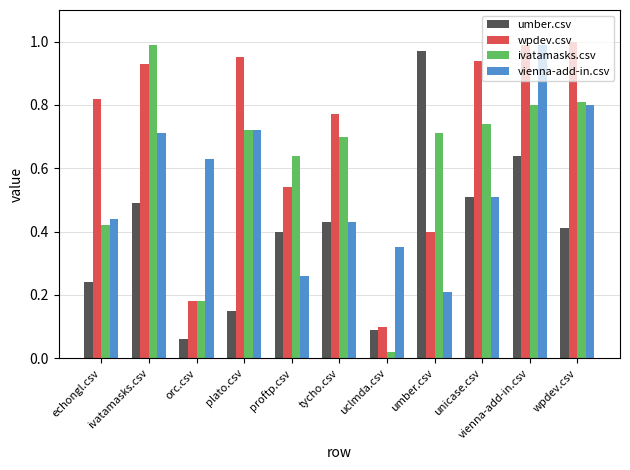

Which category has the highest value across all series?

wpdev.csv